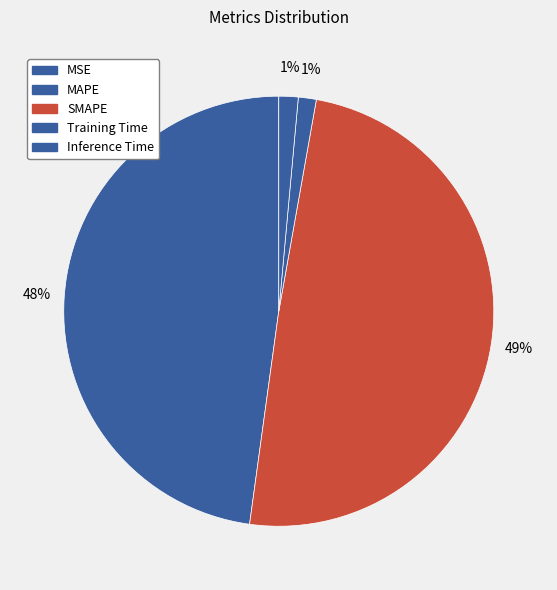

Rank the categories by value from lowest to highest.

MSE, Training Time, Inference Time, MAPE, SMAPE